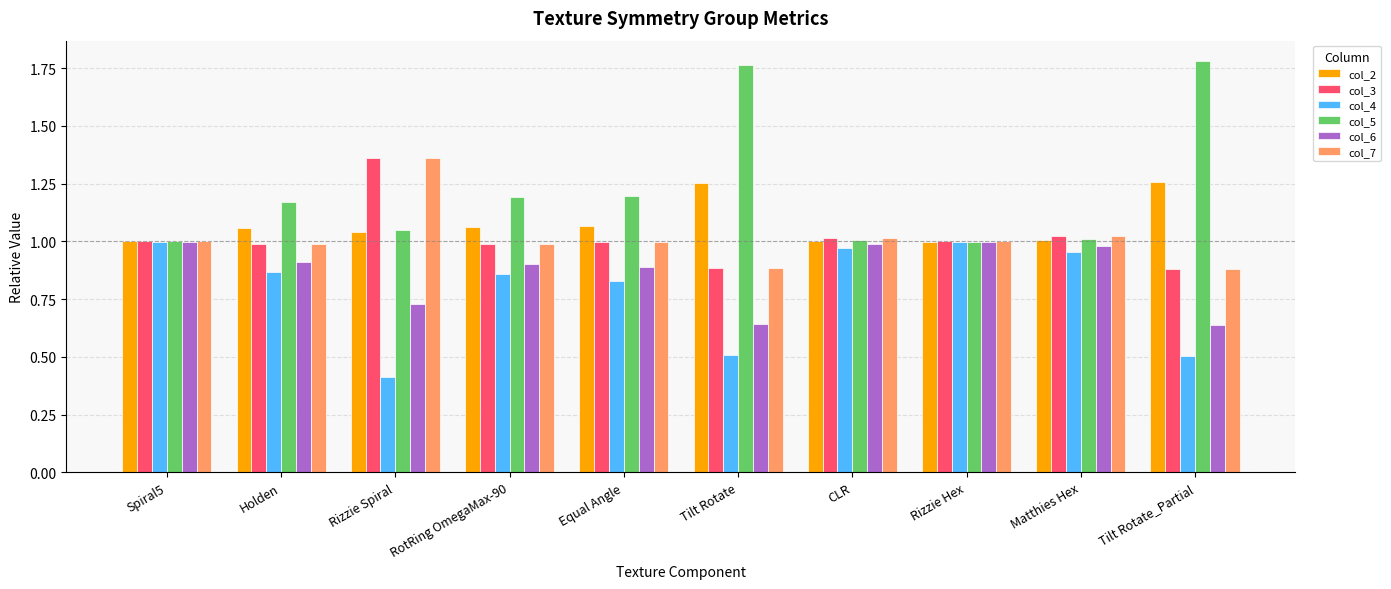

What is the label of the 1st bar from the left?

Spiral5